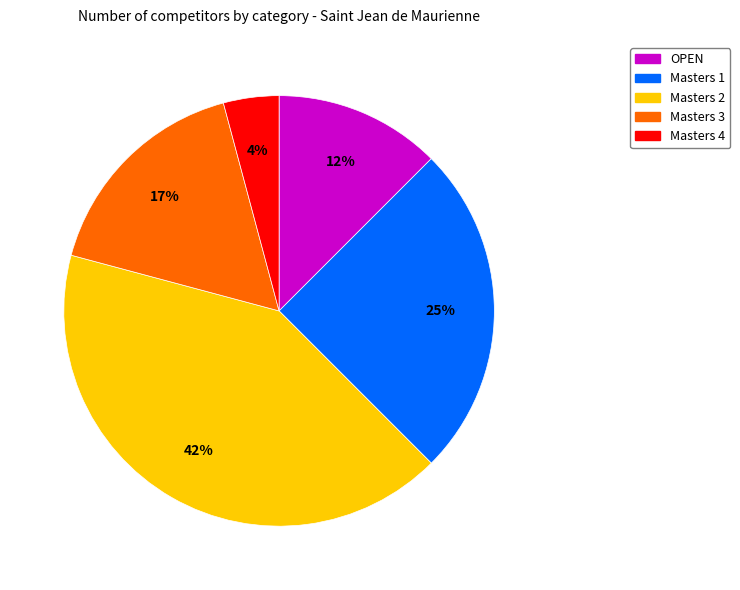

Between OPEN and Masters 2, which is larger?

Masters 2